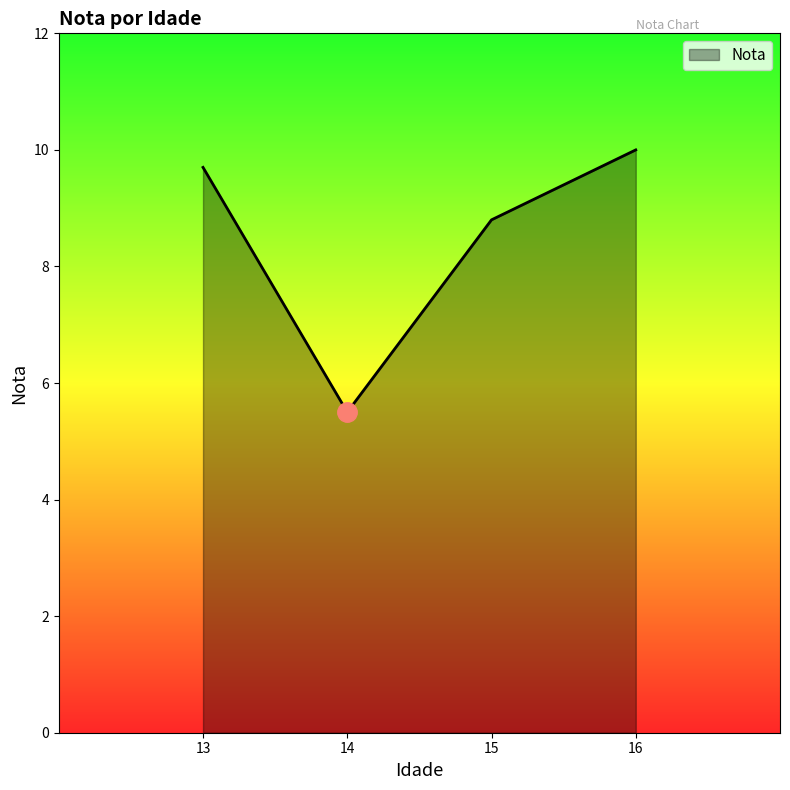

Rank the categories by value from highest to lowest.

16, 13, 15, 14